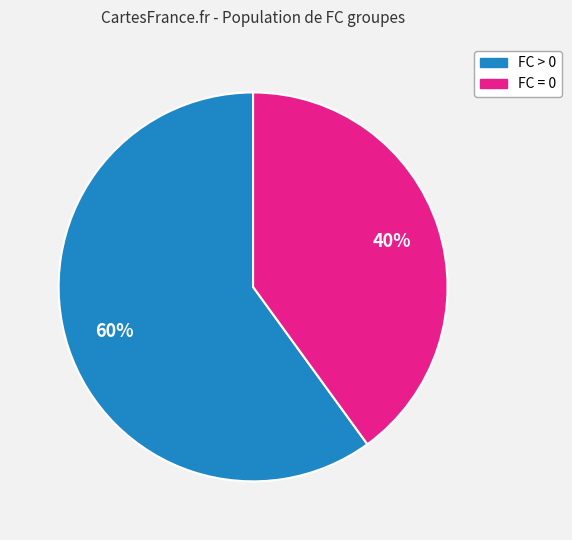

To the nearest percent, what is the average slice percentage?

50%